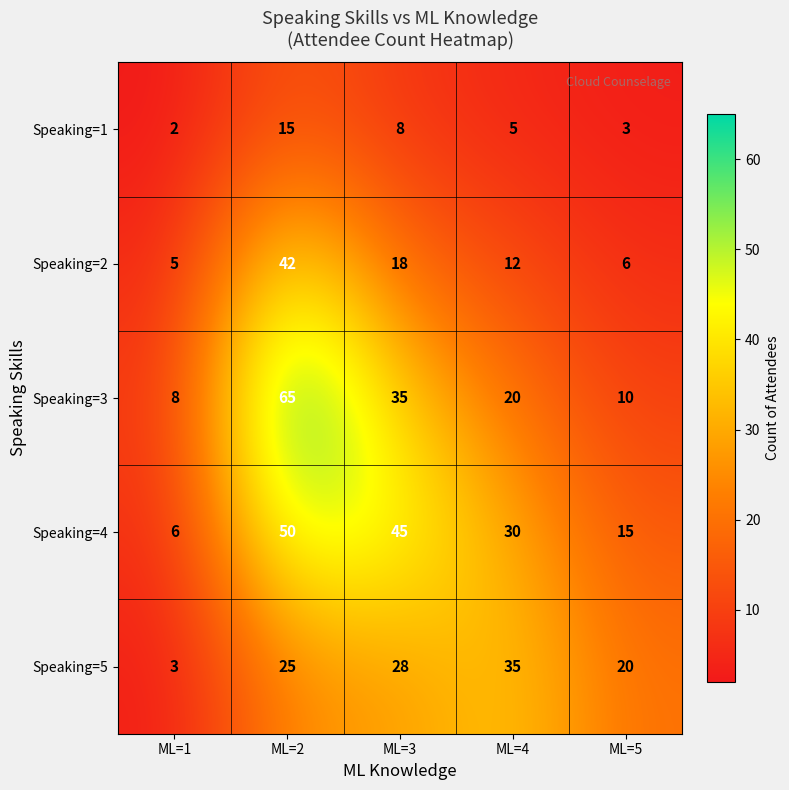

How many distinct data groups are displayed?

5